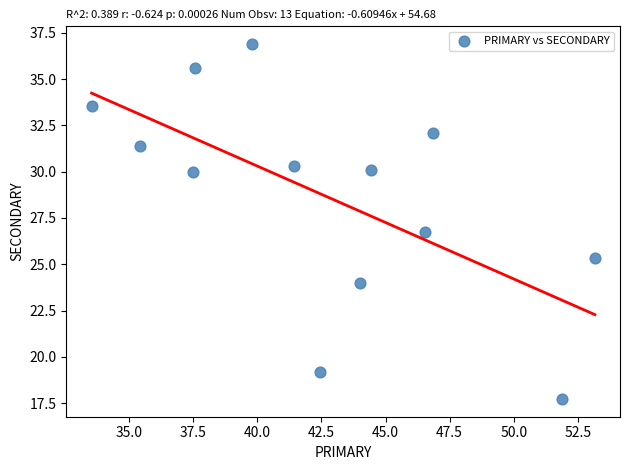

What is the range of X values (max minus min)?

19.6